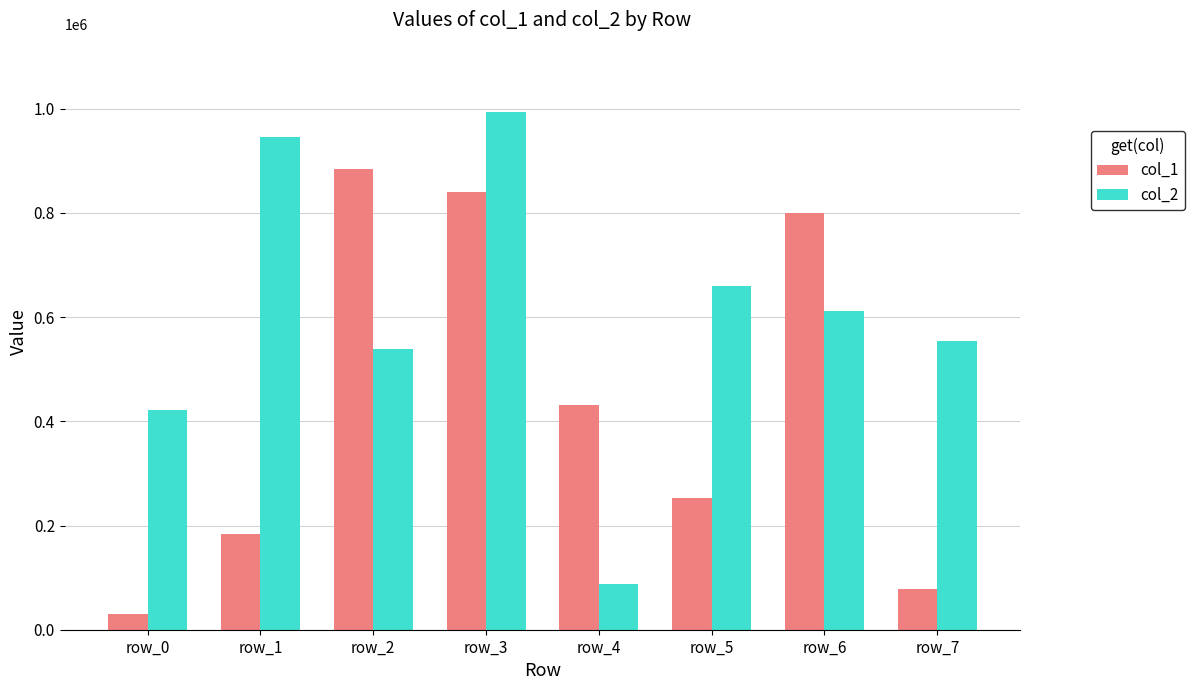

Between row_0 and row_4, which series saw the biggest shift?

col_1